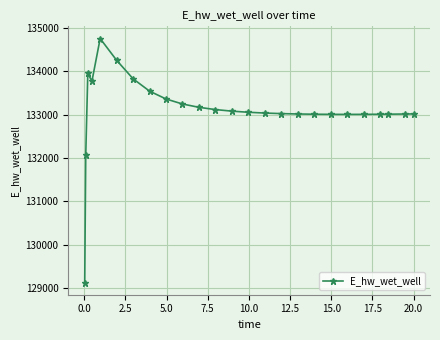

True or false: the data has more than 1 interior local peaks.

True